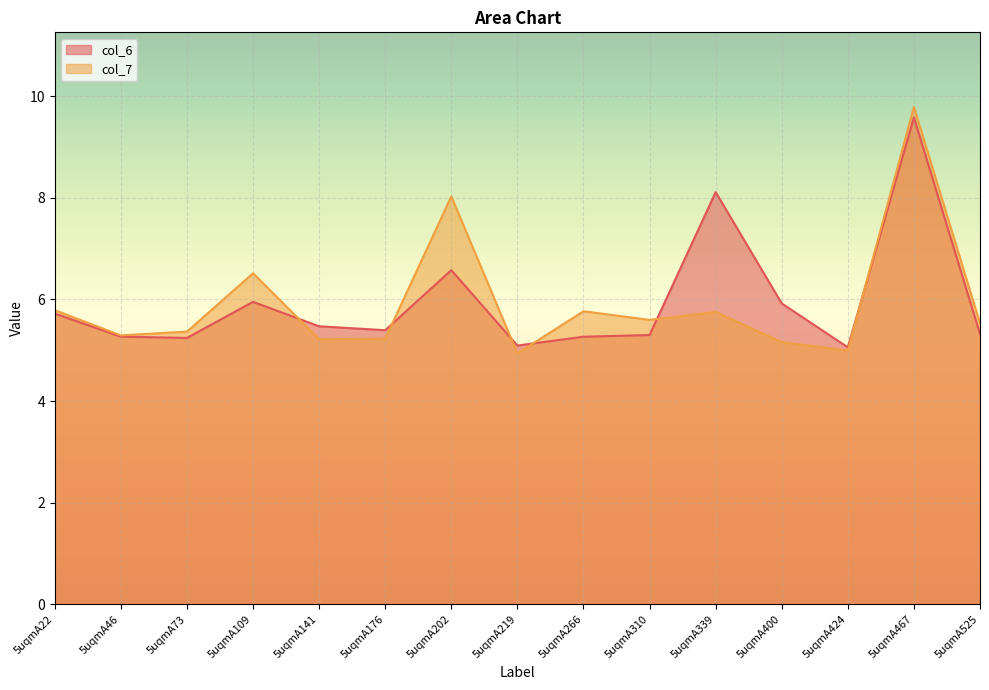

At which category is the sum across all series the highest?

5uqmA467